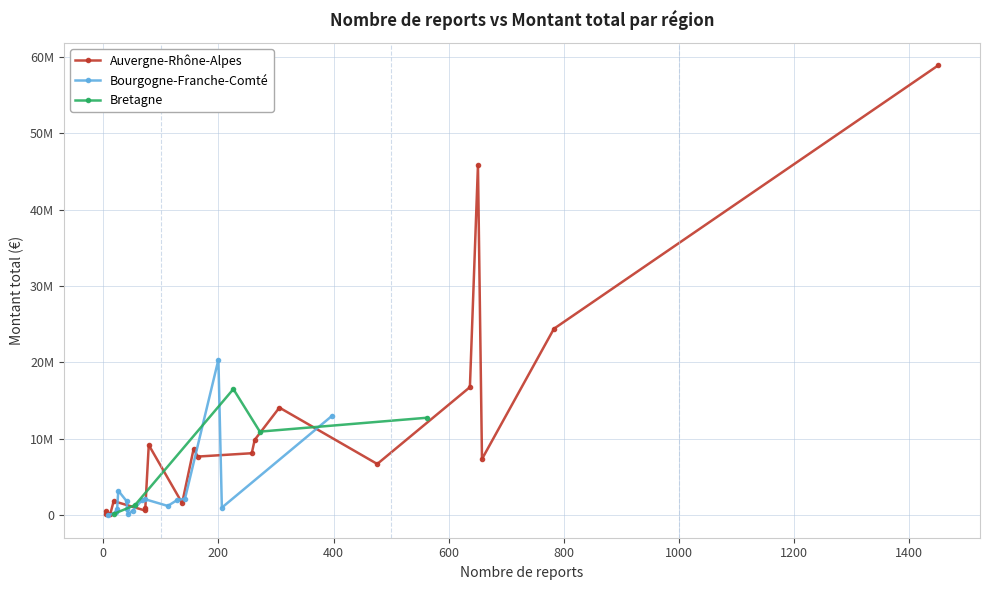

How many interior local peaks does the Bretagne series have?

2